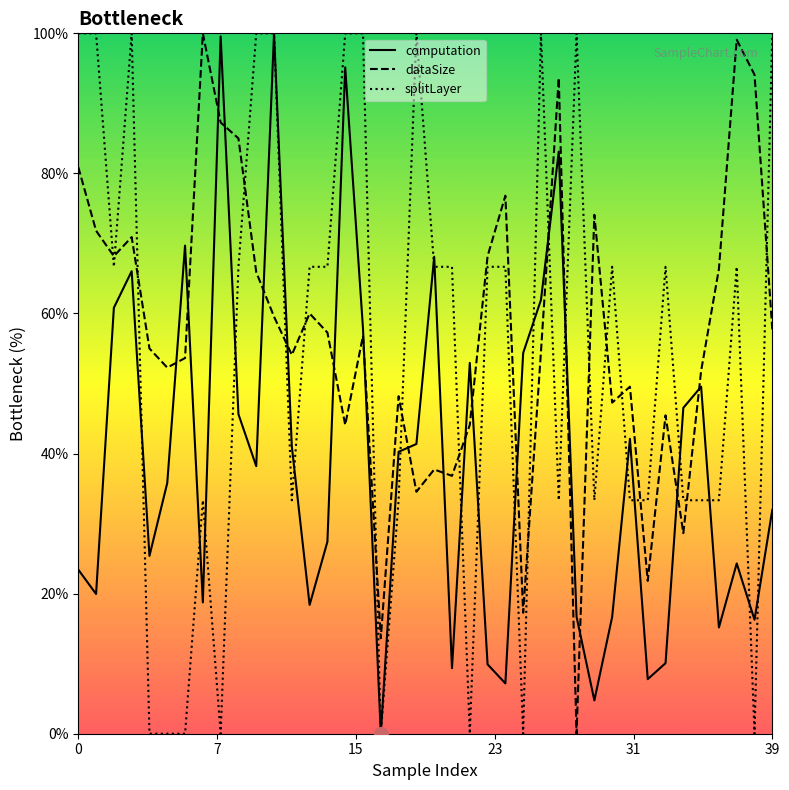

What is the maximum value shown in the chart?

100.0